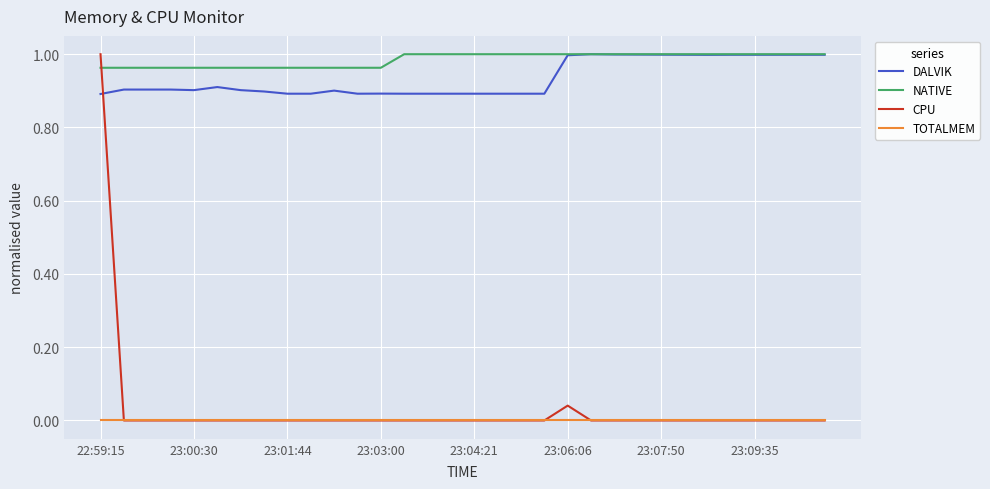

Which series has the largest range (max minus min)?

CPU